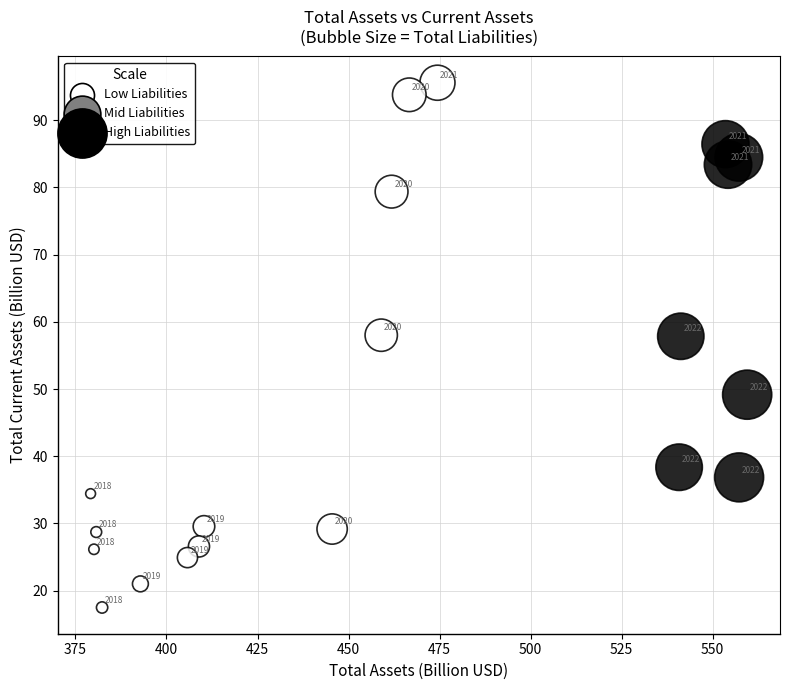

What Y value in the scatter plot is closest to 56?

57.9